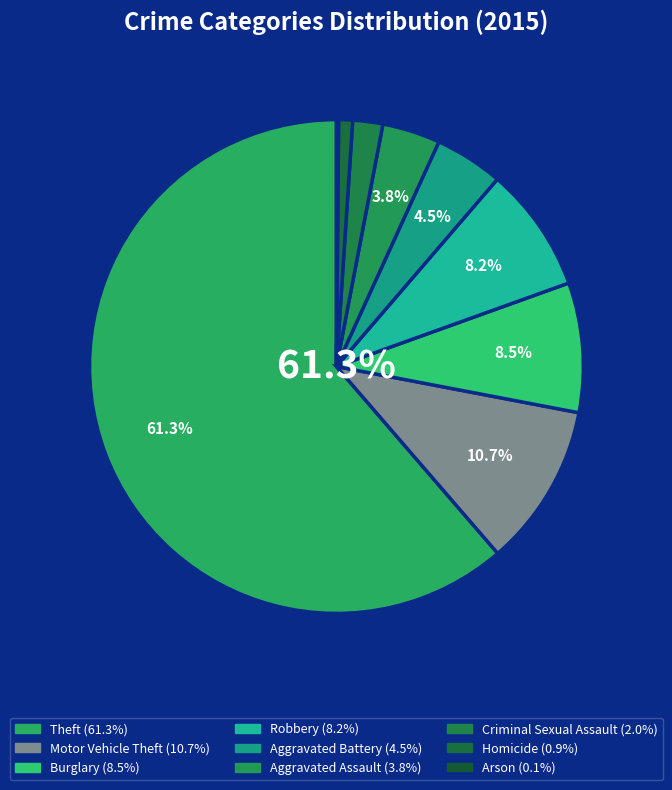

Which slice represents more than half of the pie?

Theft